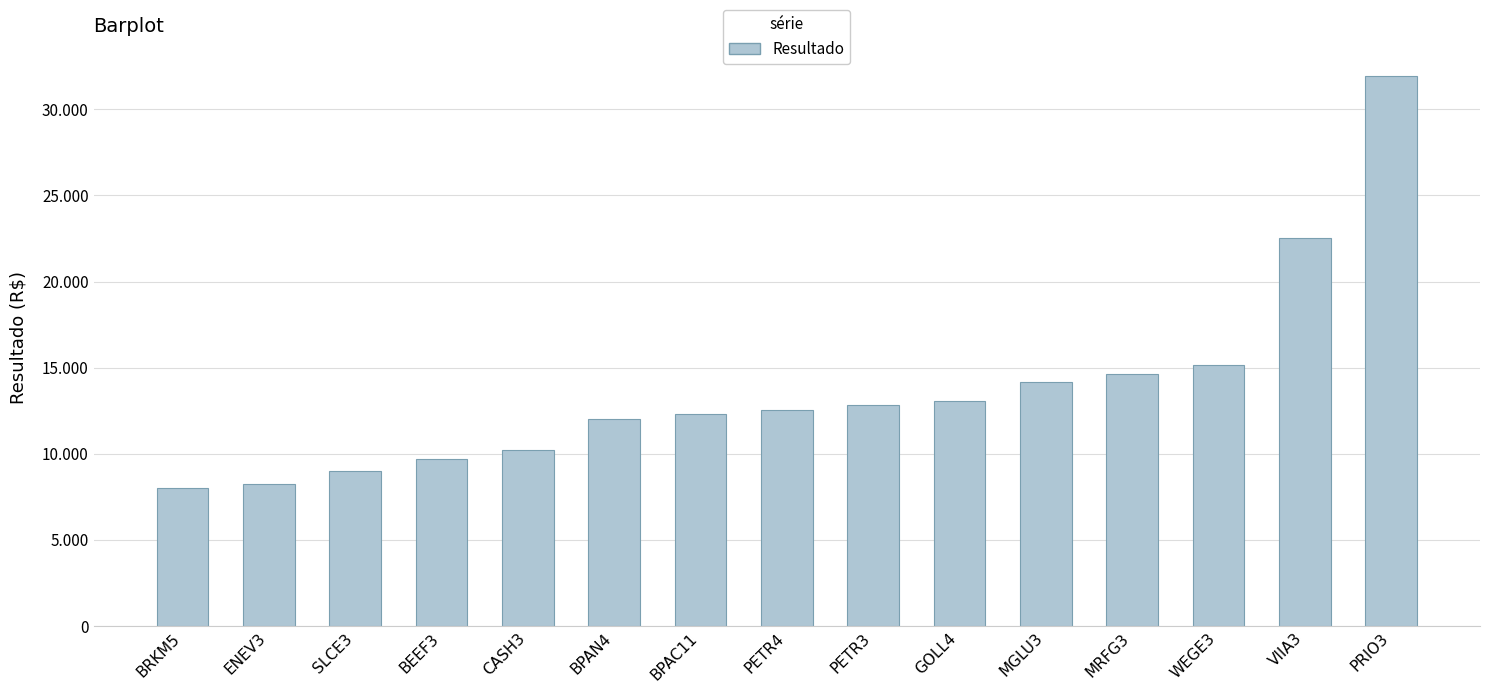

What is the label of the 8th bar from the left?

PETR4